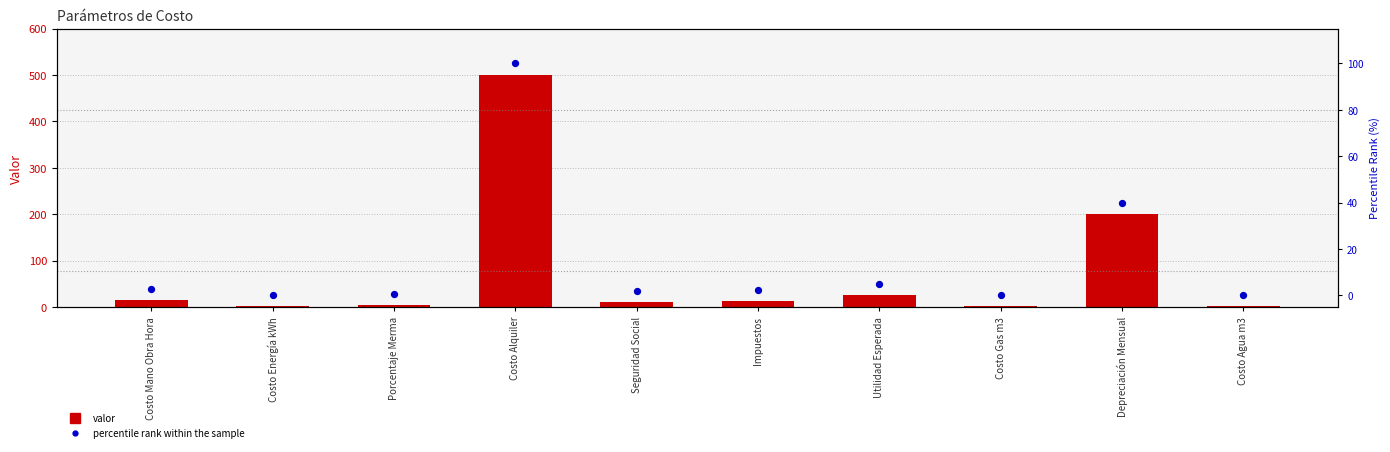

What are all the series names shown in the legend?

valor, percentile rank within the sample